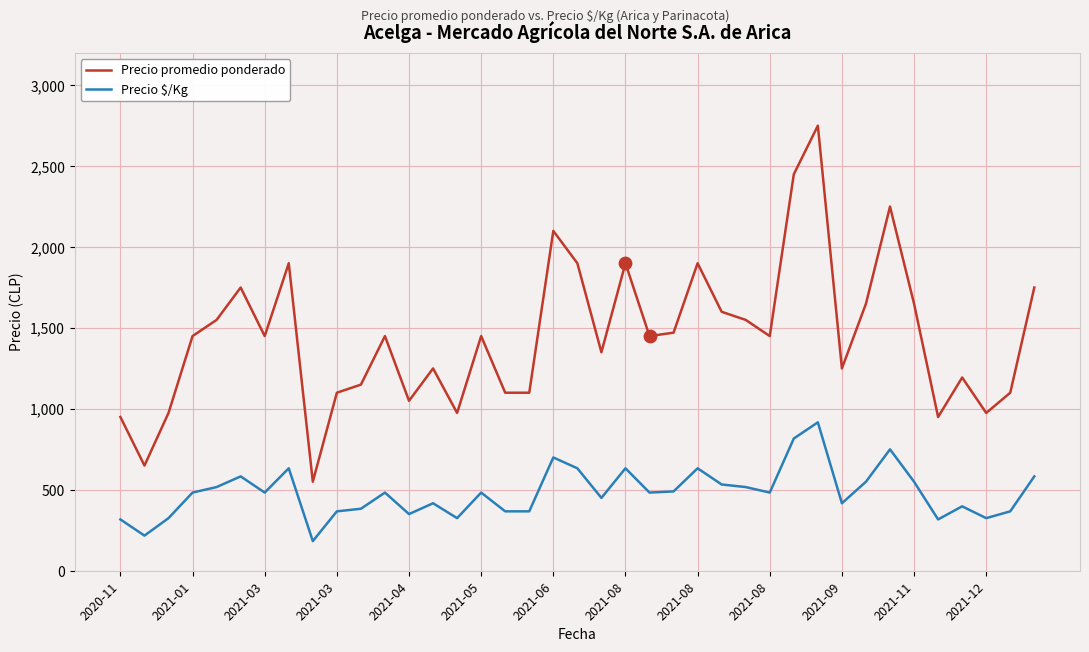

Which series has the largest total across all categories?

Precio promedio ponderado